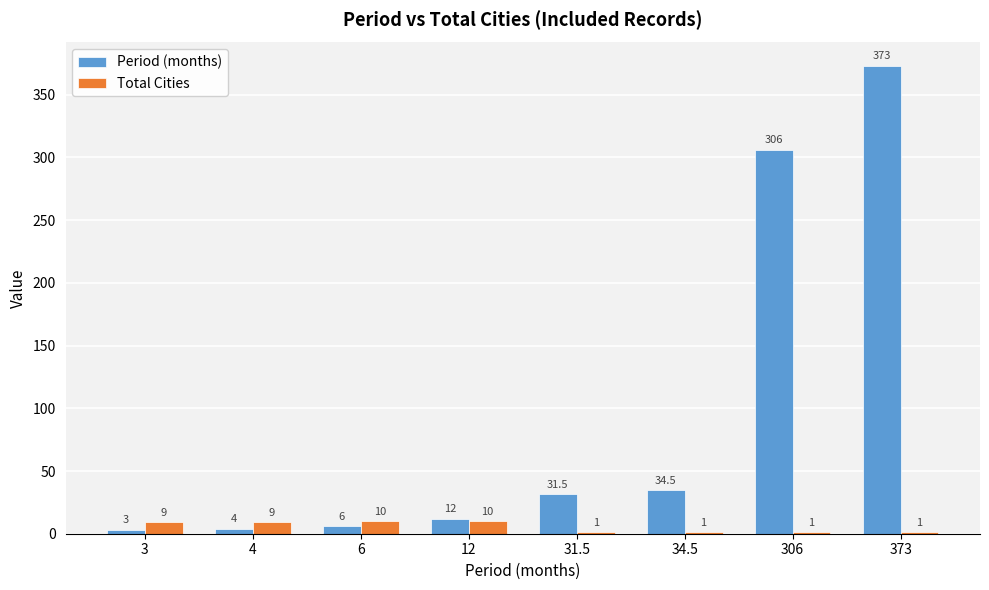

What is the approximate value of Period (months) at 306?

306.0